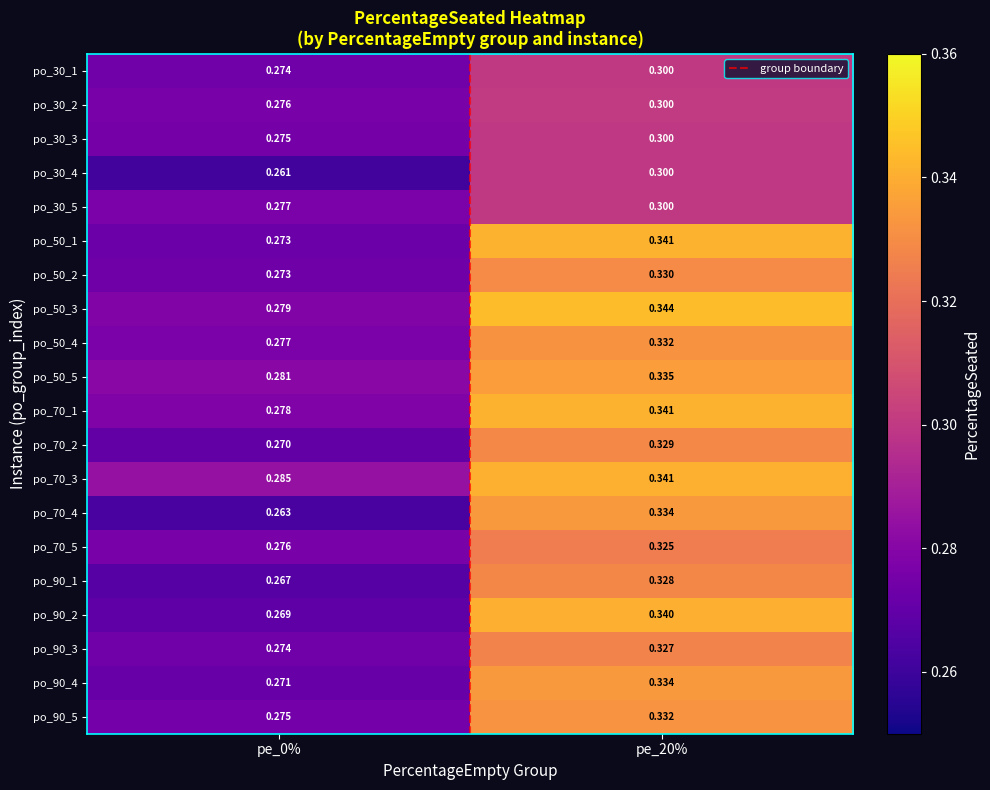

What is the greatest value displayed?

0.3